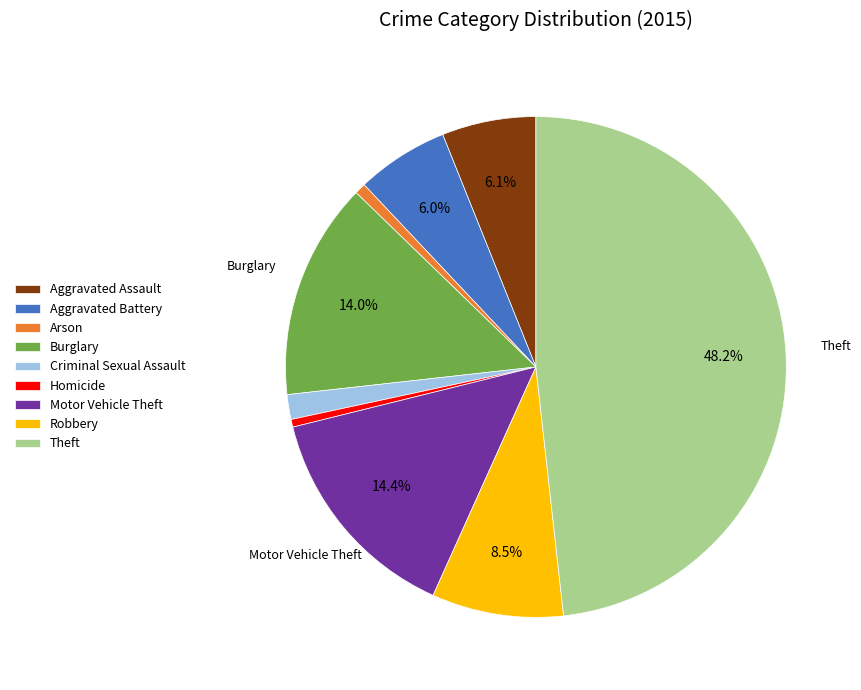

Which category has the biggest portion of the pie?

Theft